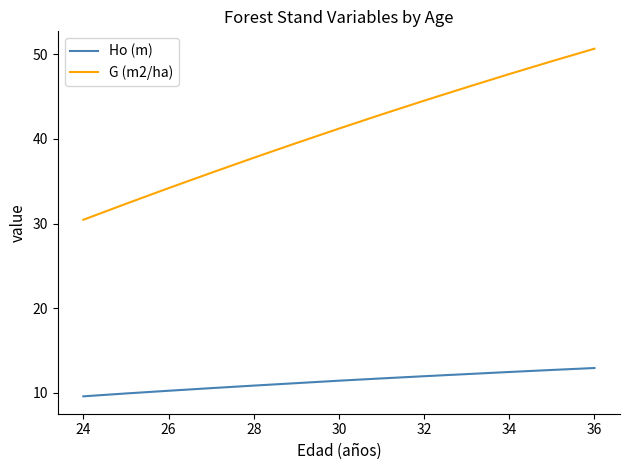

True or false: G (m2/ha) and Ho (m) cross at least once.

False